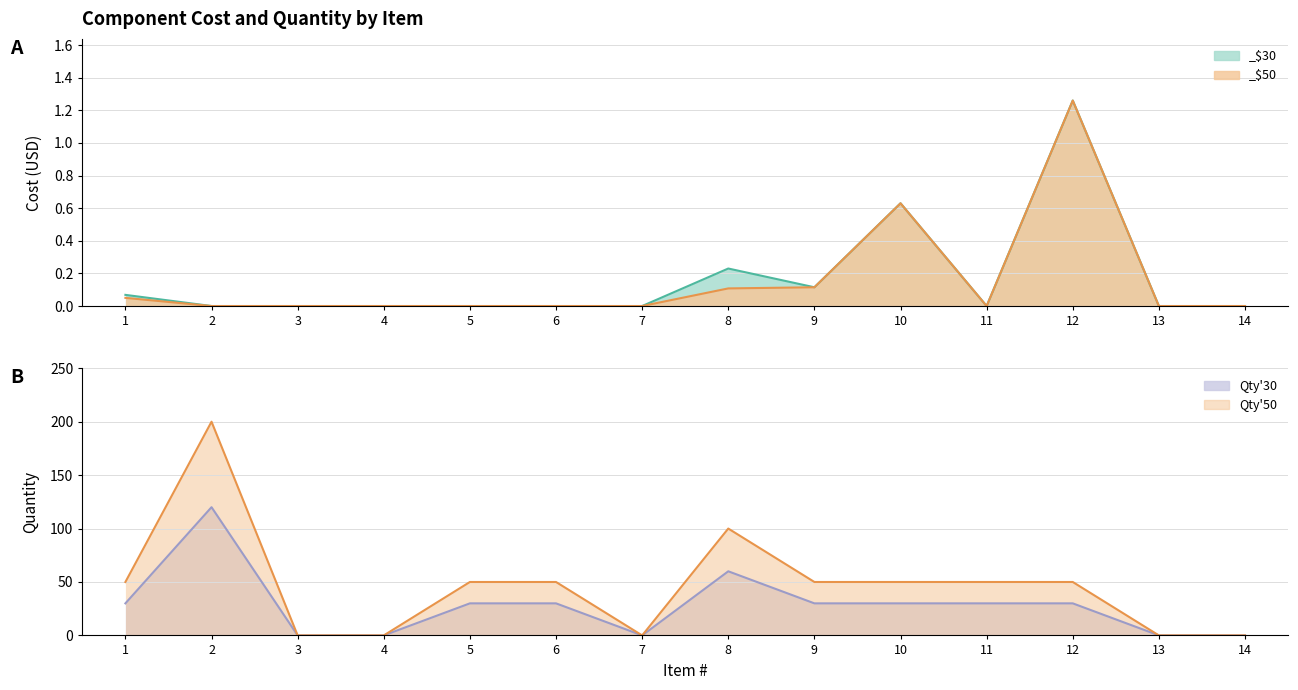

At which category is the sum across all series the highest?

2